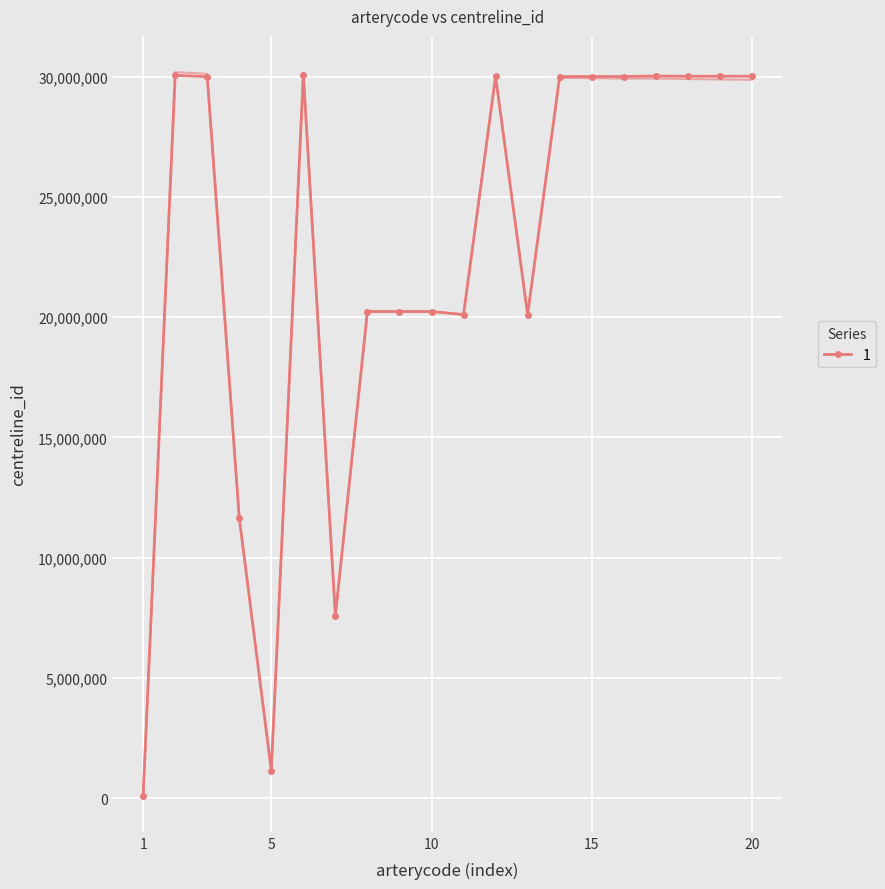

True or false: 1 has more than 2 points higher than both neighbors.

True